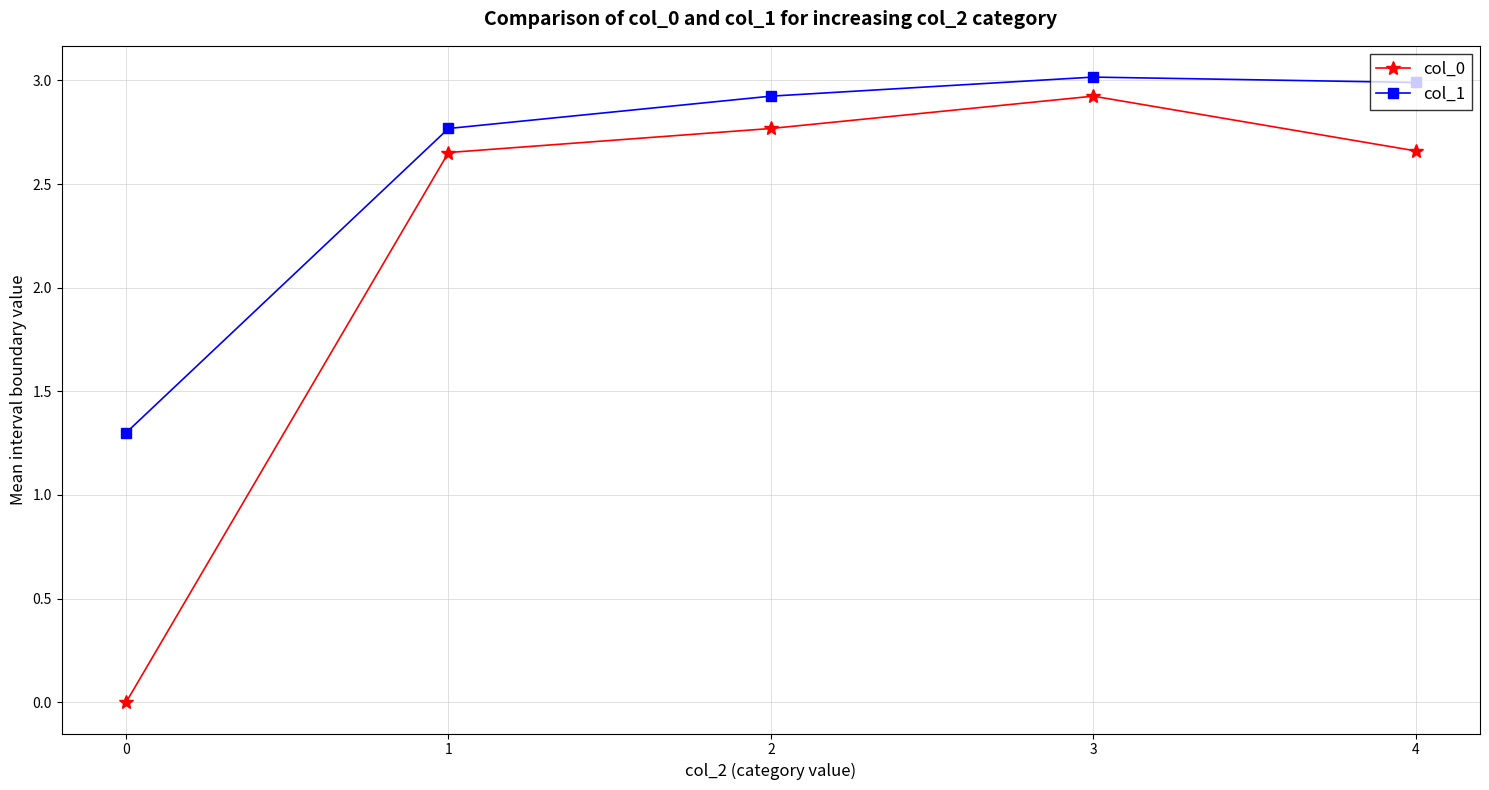

Does the chart display data point markers on the line(s)?

Yes